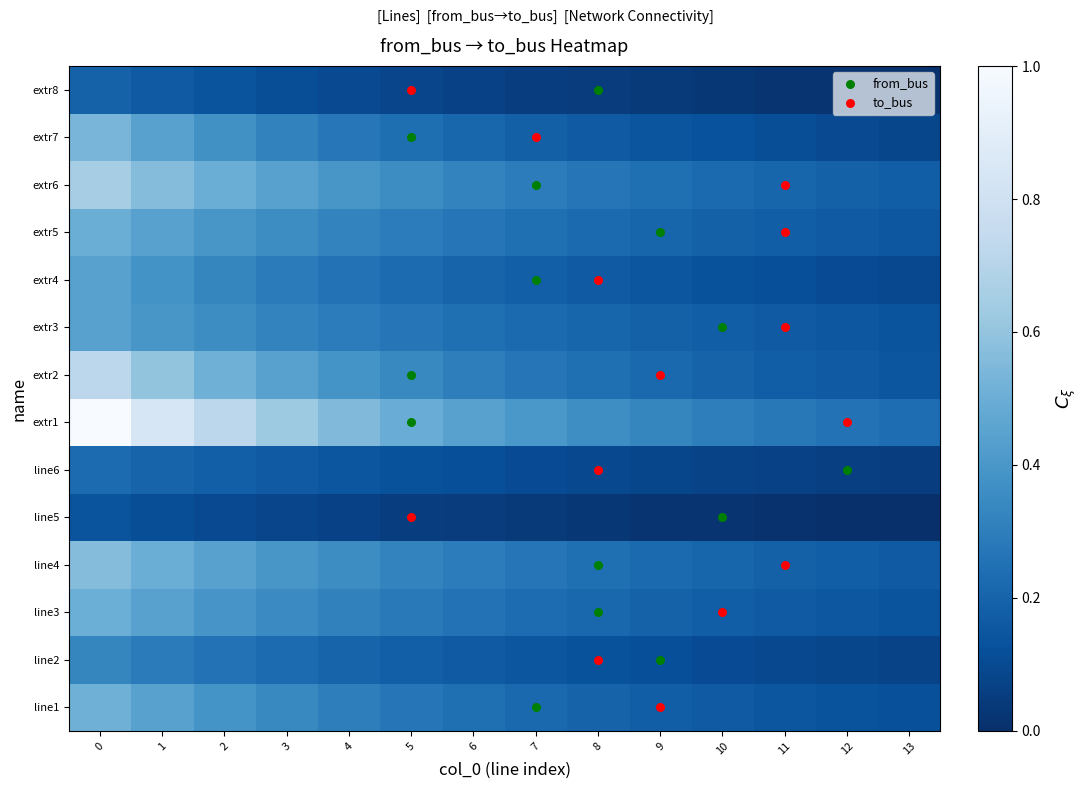

At how many categories does at least one series exceed 0?

14